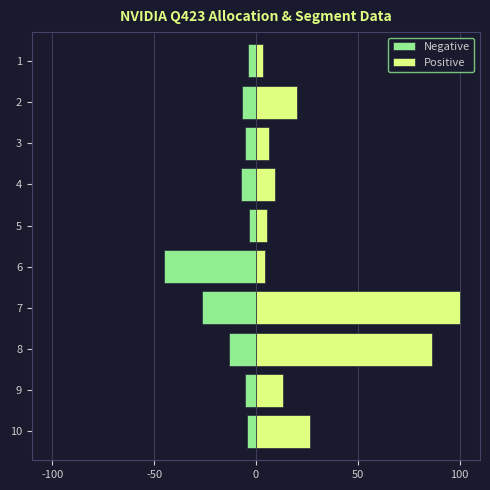

At how many categories does at least one series exceed 28?

2